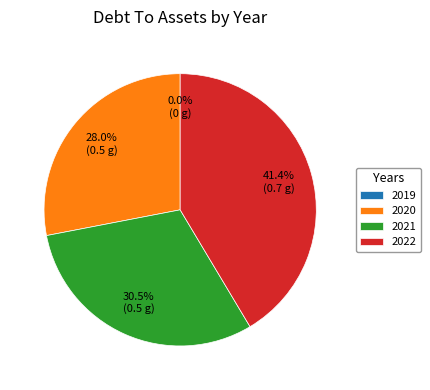

To the nearest percent, what is the difference between the largest and smallest slice percentages?

41%